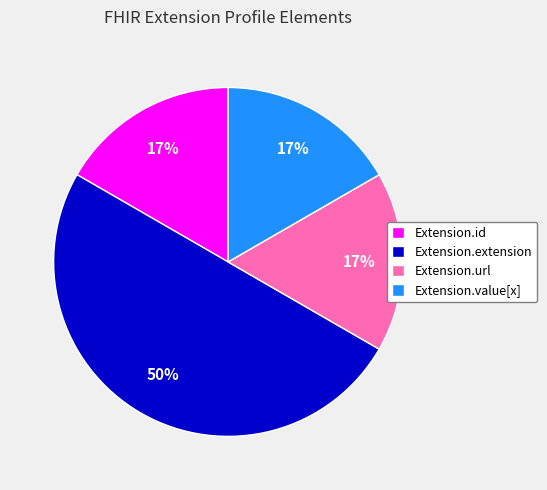

Is Extension.id the majority of the pie?

No